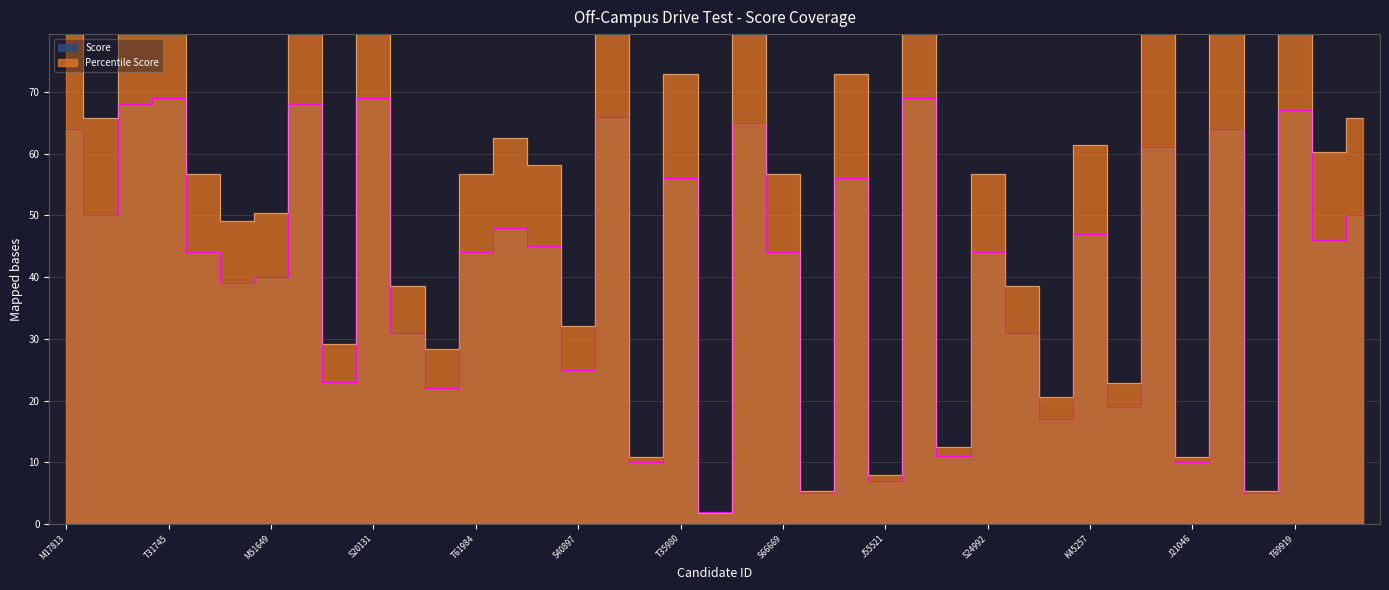

At which category does Score reach its first local peak?

T31745